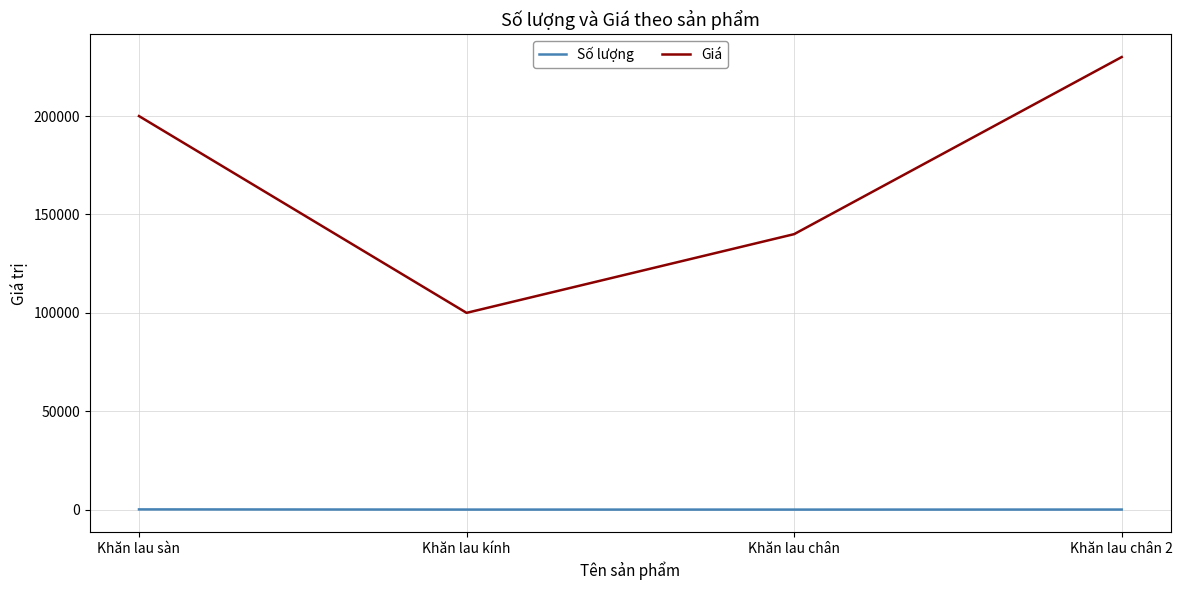

What is the minimum value for Giá?

100000